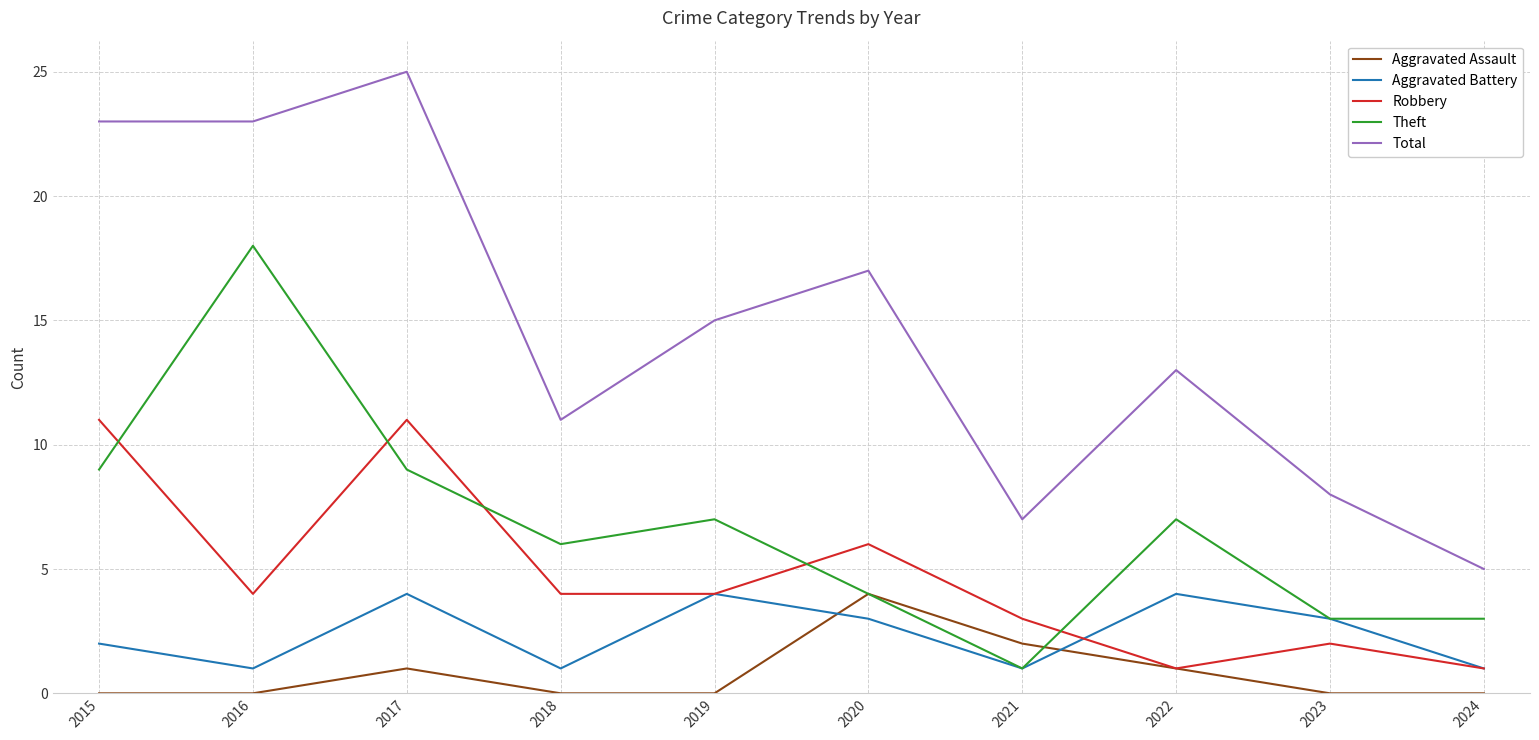

How many interior local peaks does the Total series have?

3